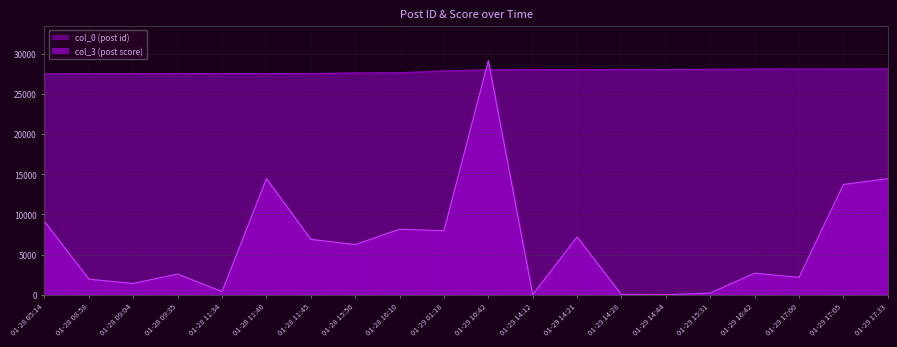

Which category has the highest value across all series?

01-29 10:42